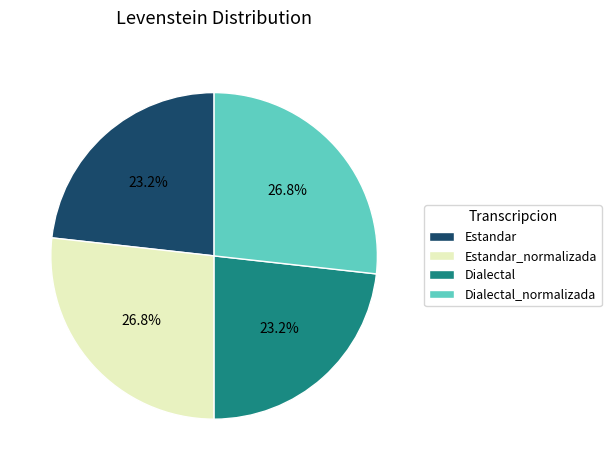

What is the ratio of the value at Estandar to the value at Estandar_normalizada?

0.9